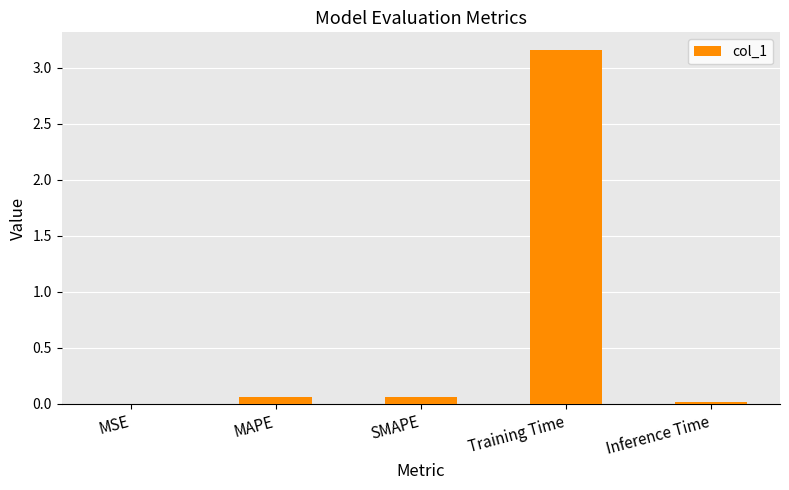

At which category does the chart reach its peak across all series?

Training Time